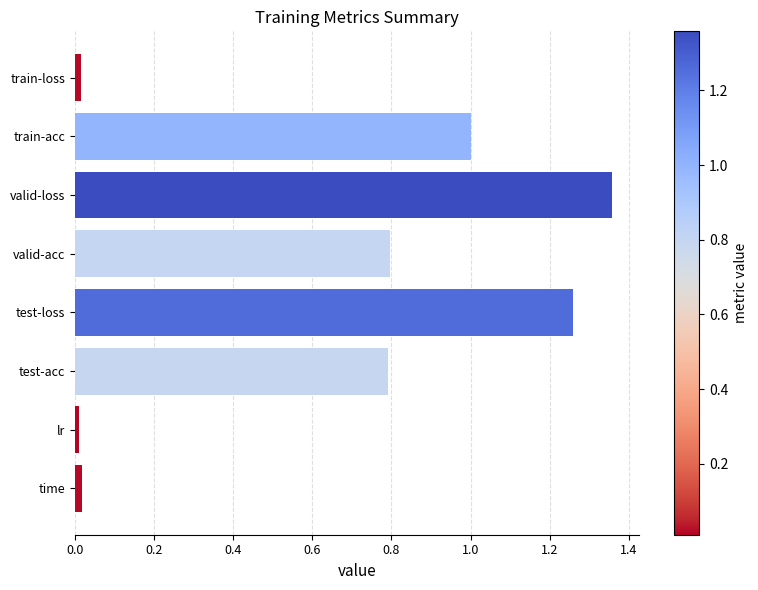

Between train-loss and test-loss, which is larger?

test-loss